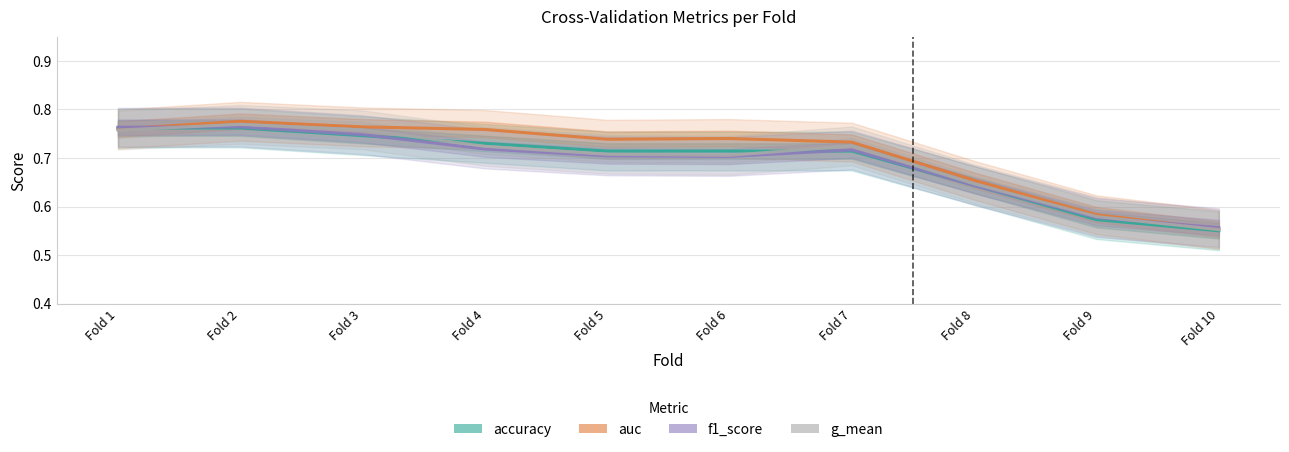

Reading right to left, what are all the values shown in this chart?

accuracy: Fold 10=0.6	Fold 9=0.6	Fold 8=0.6	Fold 7=0.7	Fold 6=0.7	Fold 5=0.7	Fold 4=0.7	Fold 3=0.7	Fold 2=0.8	Fold 1=0.8
auc: Fold 10=0.6	Fold 9=0.6	Fold 8=0.7	Fold 7=0.7	Fold 6=0.7	Fold 5=0.7	Fold 4=0.8	Fold 3=0.8	Fold 2=0.8	Fold 1=0.8
f1_score: Fold 10=0.6	Fold 9=0.6	Fold 8=0.6	Fold 7=0.7	Fold 6=0.7	Fold 5=0.7	Fold 4=0.7	Fold 3=0.7	Fold 2=0.8	Fold 1=0.8
g_mean: Fold 10=0.6	Fold 9=0.6	Fold 8=0.6	Fold 7=0.7	Fold 6=0.7	Fold 5=0.7	Fold 4=0.7	Fold 3=0.8	Fold 2=0.8	Fold 1=0.8